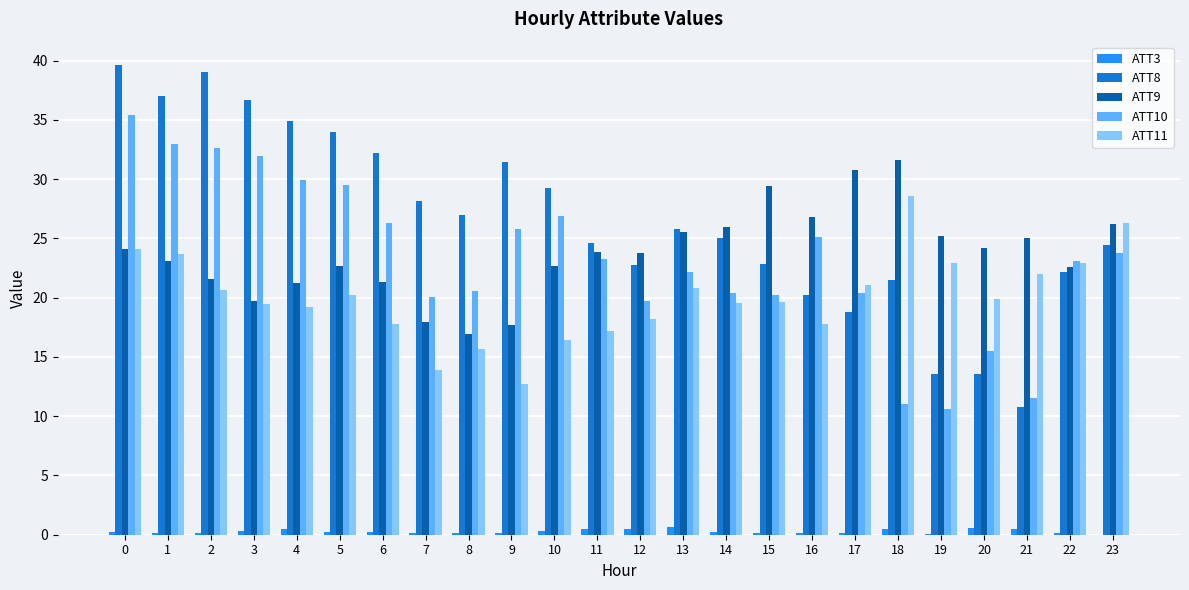

The value of ATT10 at 0 is 9.0. True or false?

False